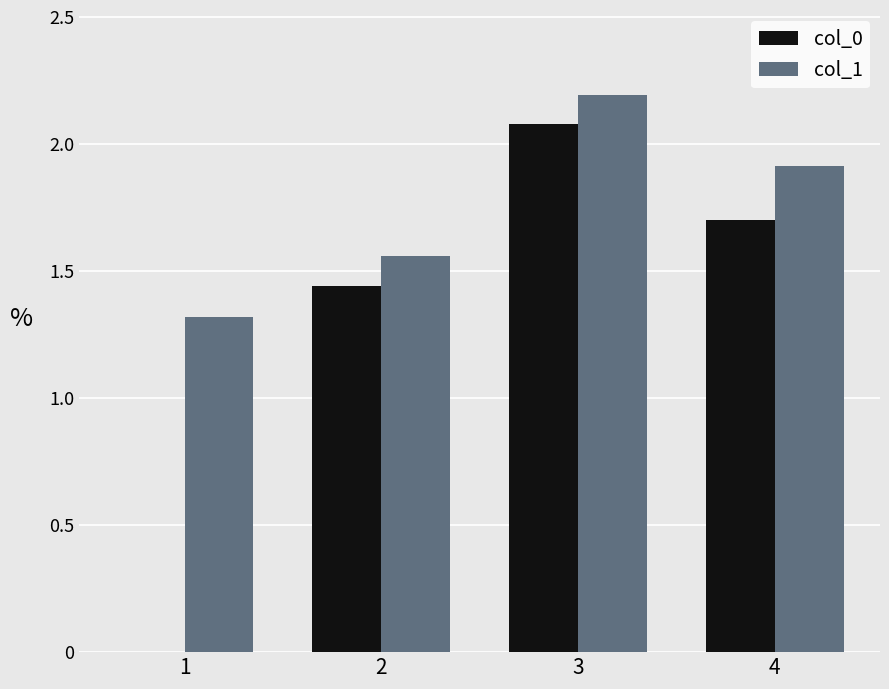

At which category is the sum across all series the highest?

3